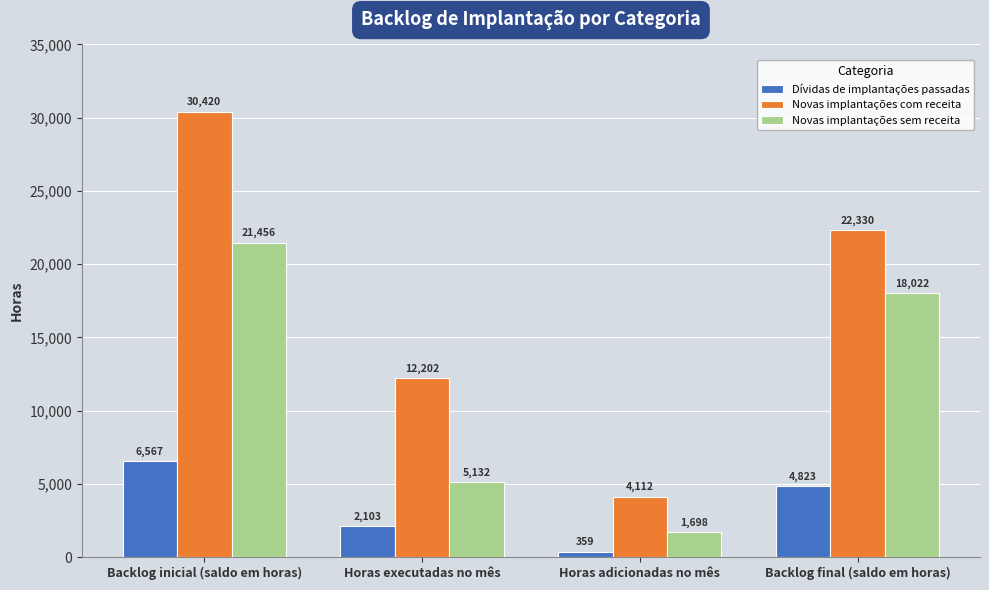

Reading left to right, extract all data points from this chart.

Dívidas de implantações passadas: Backlog inicial (saldo em horas)=6567	Horas executadas no mês=2103	Horas adicionadas no mês=359	Backlog final (saldo em horas)=4823
Novas implantações com receita: Backlog inicial (saldo em horas)=30420	Horas executadas no mês=12202	Horas adicionadas no mês=4112	Backlog final (saldo em horas)=22330
Novas implantações sem receita: Backlog inicial (saldo em horas)=21456	Horas executadas no mês=5132	Horas adicionadas no mês=1698	Backlog final (saldo em horas)=18022